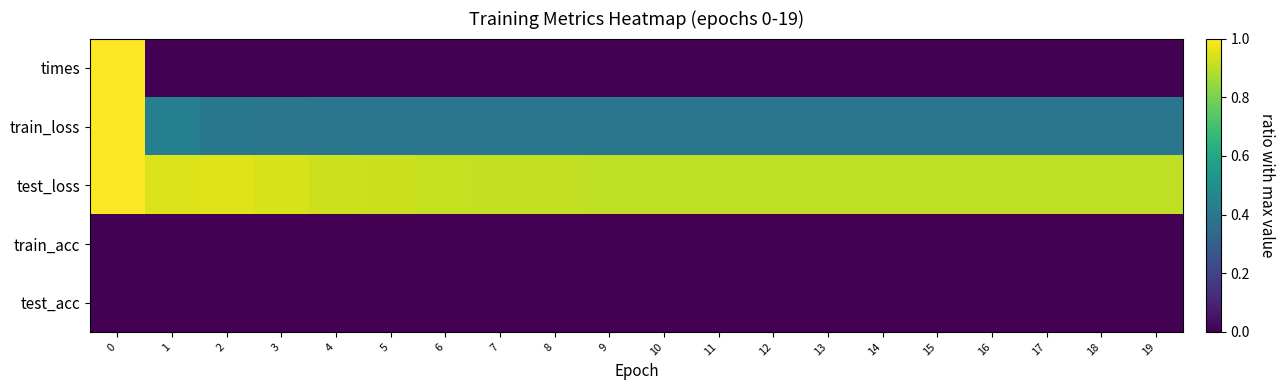

Between 13 and 17, which series saw the biggest shift?

test_loss